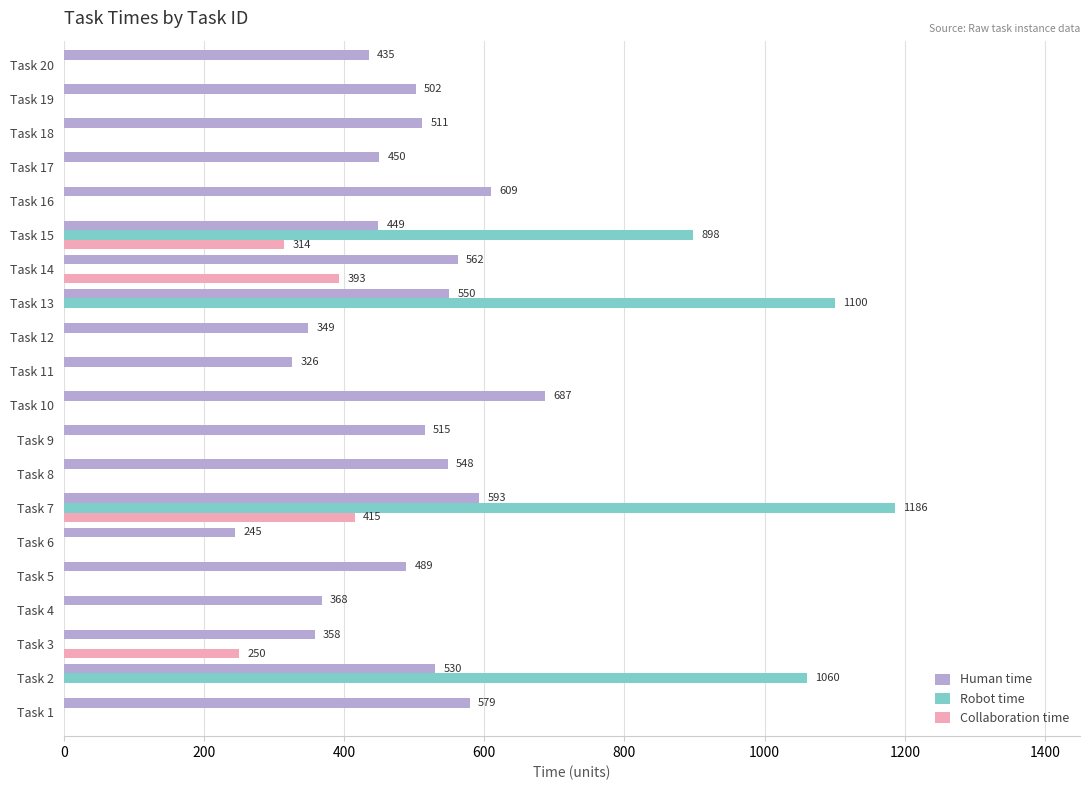

The value of Human time at Task 1 is 360. True or false?

False